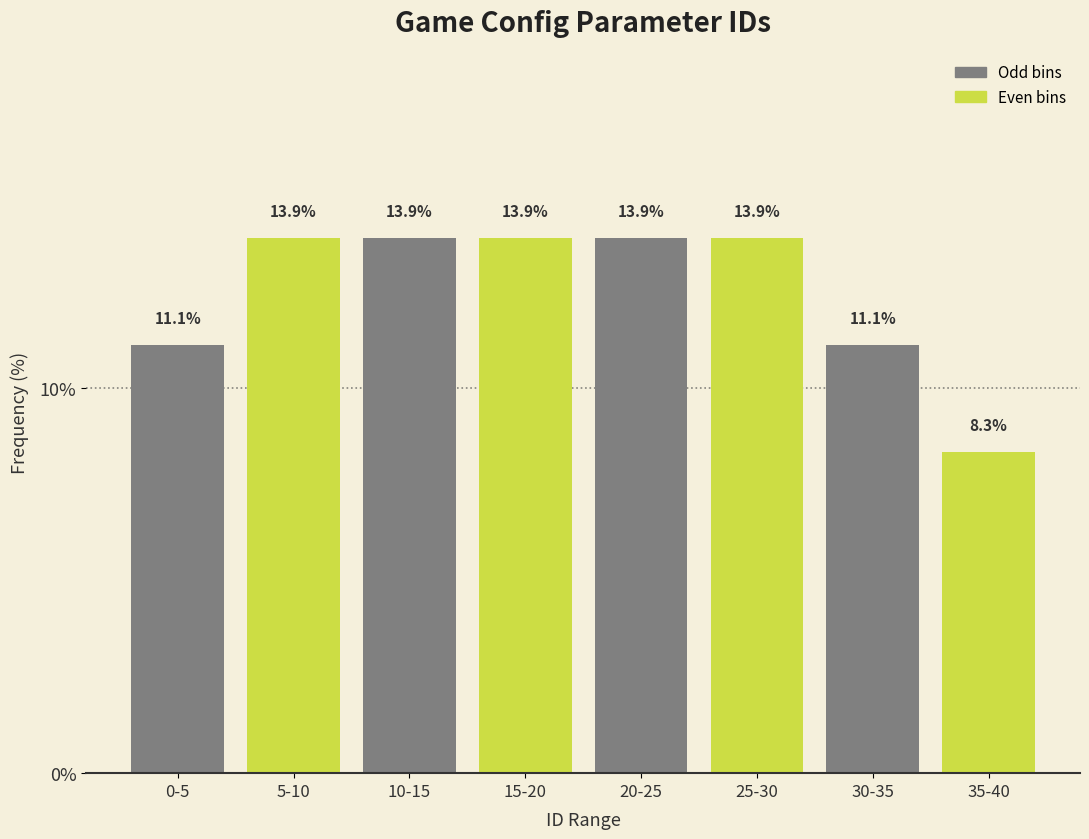

Reading right to left, transcribe all the data shown in this chart.

8.3	11.1	13.9	13.9	13.9	13.9	13.9	11.1